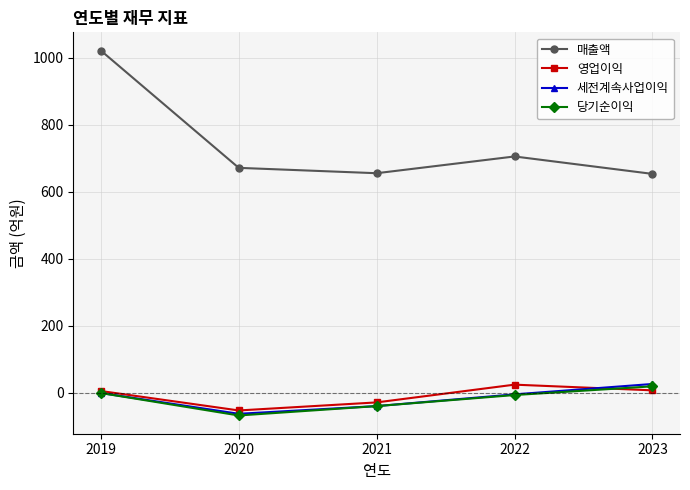

How many distinct data groups are displayed?

4